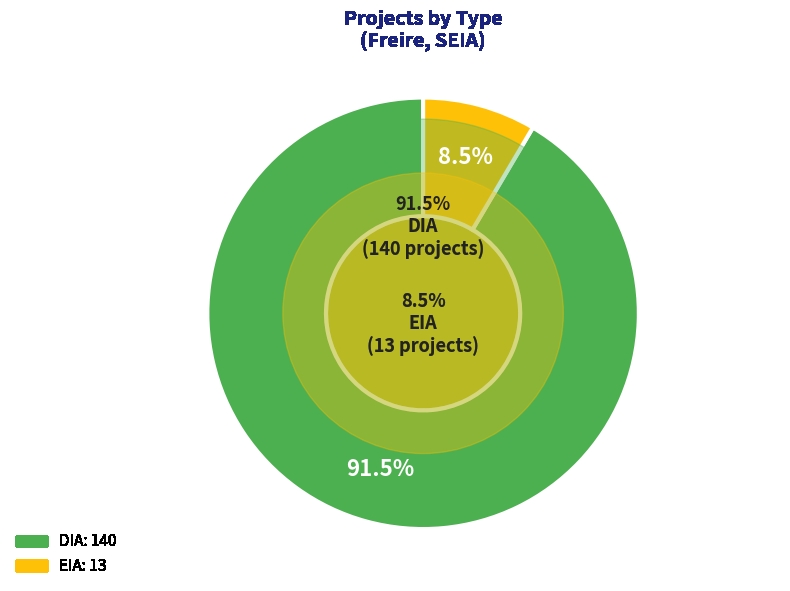

Is it true that DIA is 92% of the pie?

True